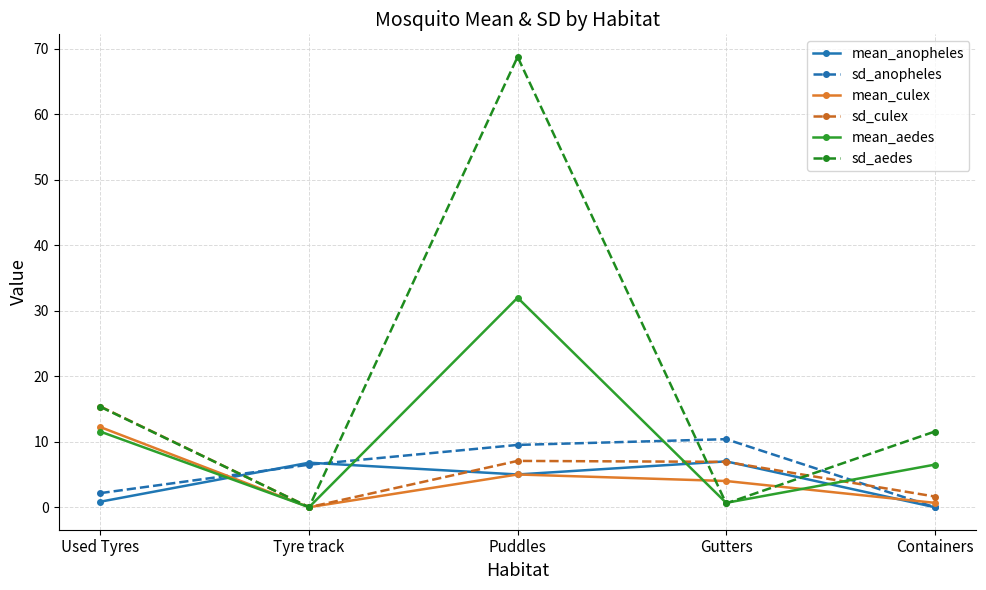

What is the greatest value displayed?

68.8